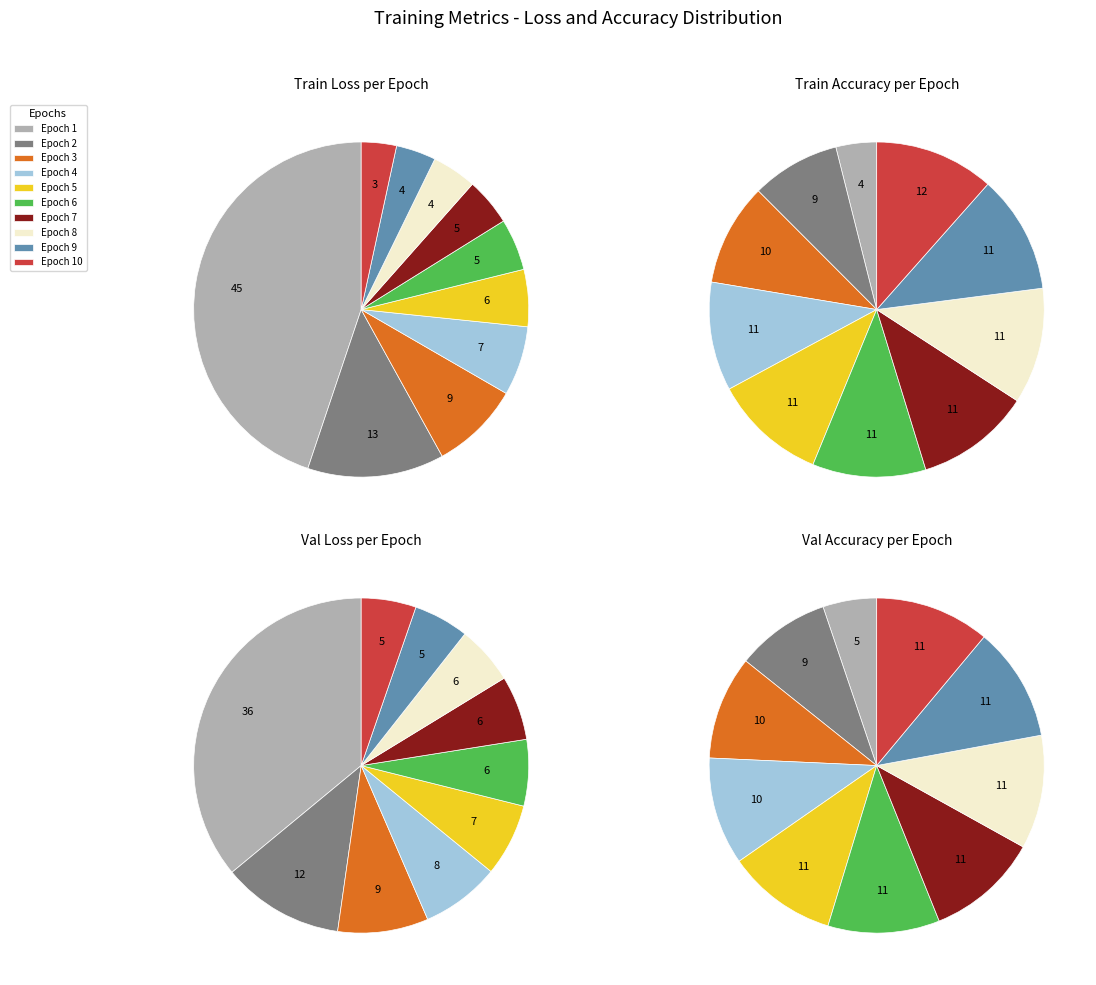

How many slices are in this pie chart?

10